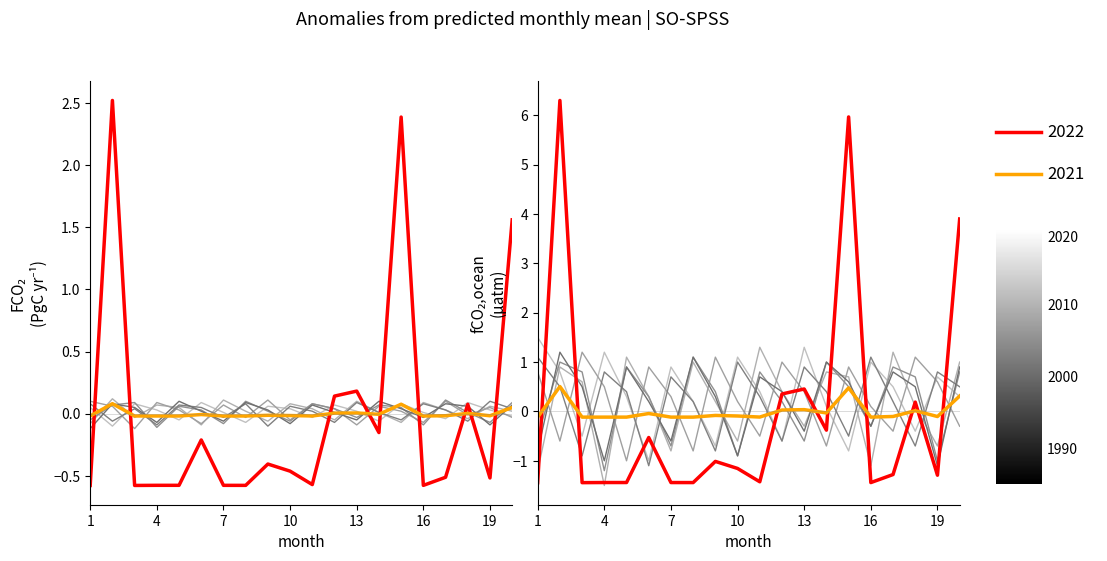

Where is the first local maximum for (pred)_1?

2